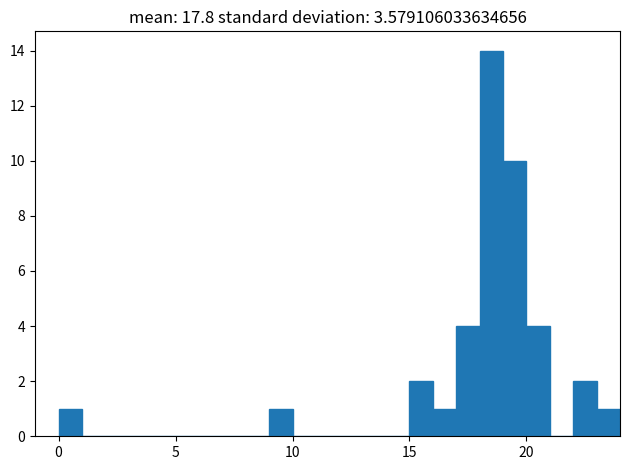

Read against the x-axis, roughly where is the centre of the tallest bar?

18.5